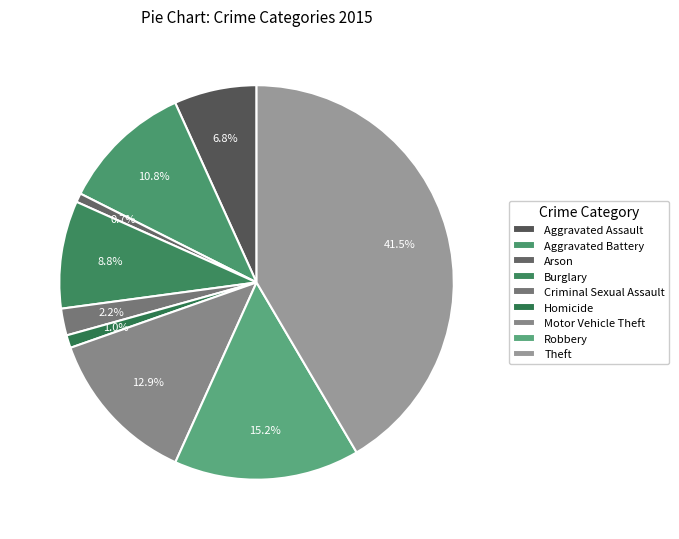

To the nearest percent, what is the average slice percentage?

11%